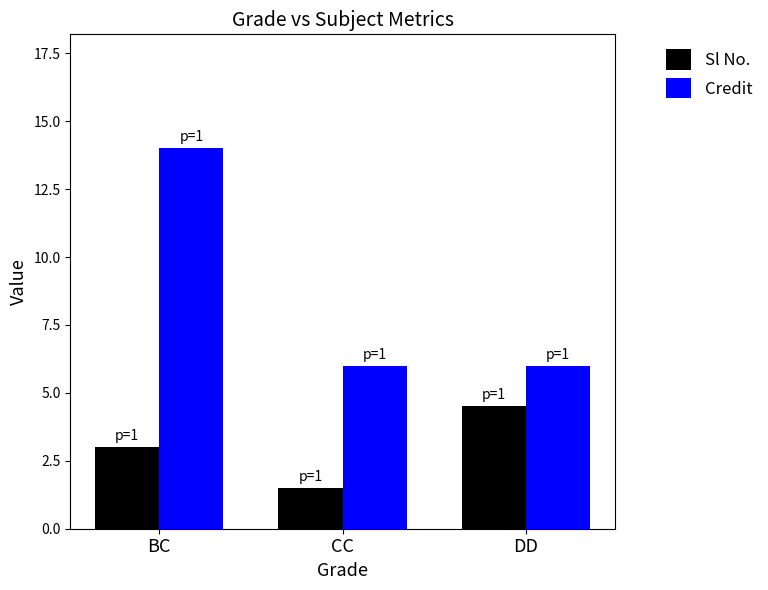

How many bars are there in each group?

2